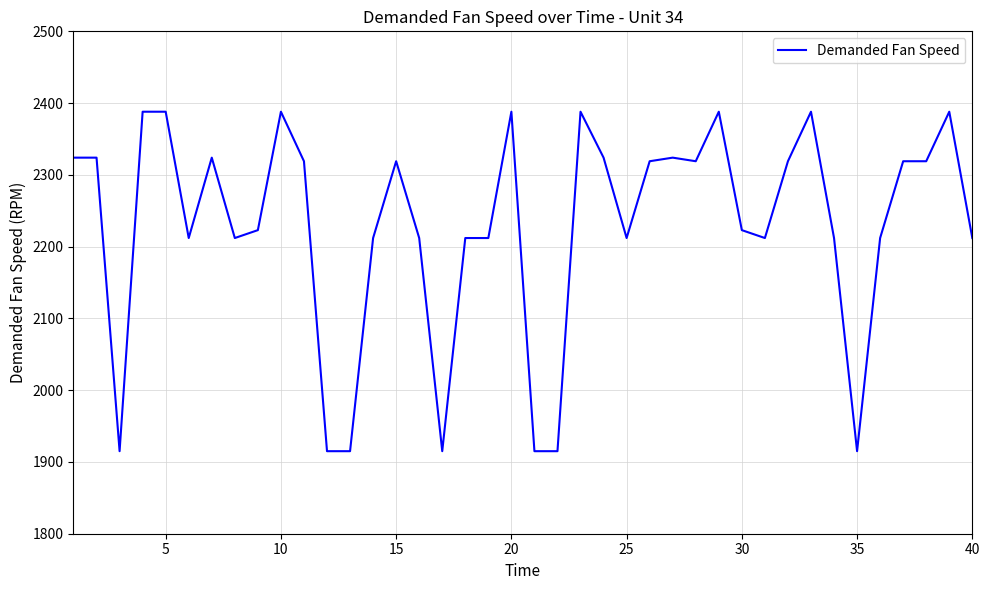

What is the smallest value displayed?

1915